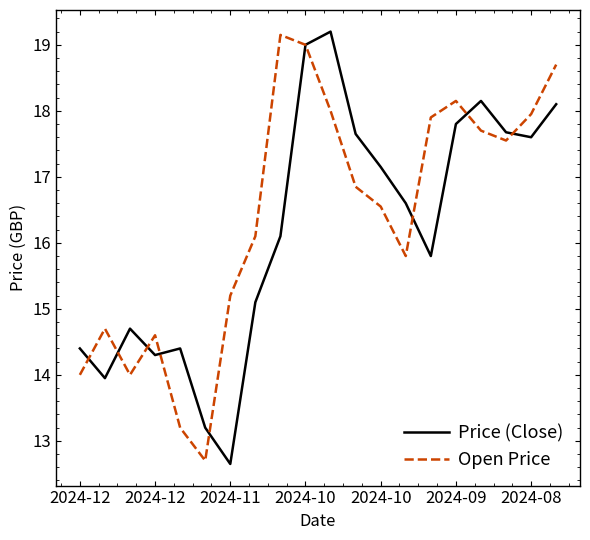

What is the maximum value for Price (Close)?

19.2